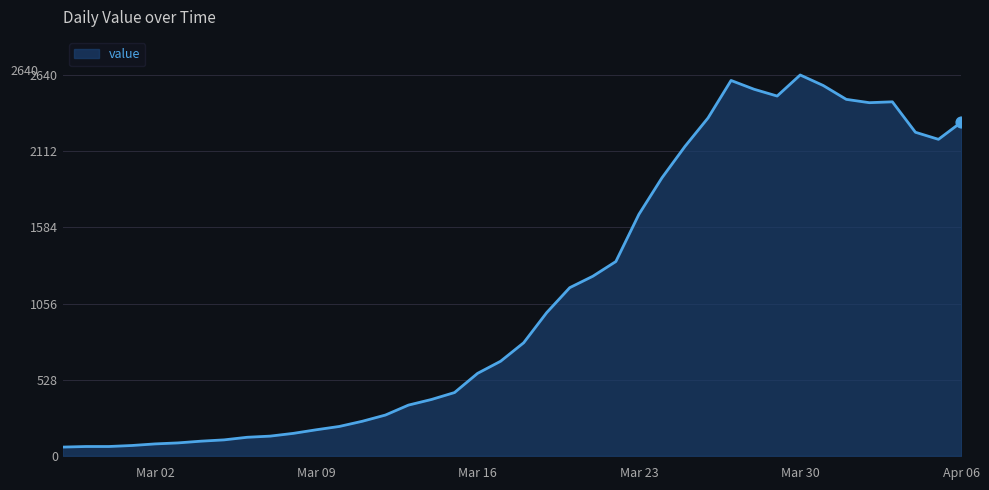

What is the smallest value displayed?

61